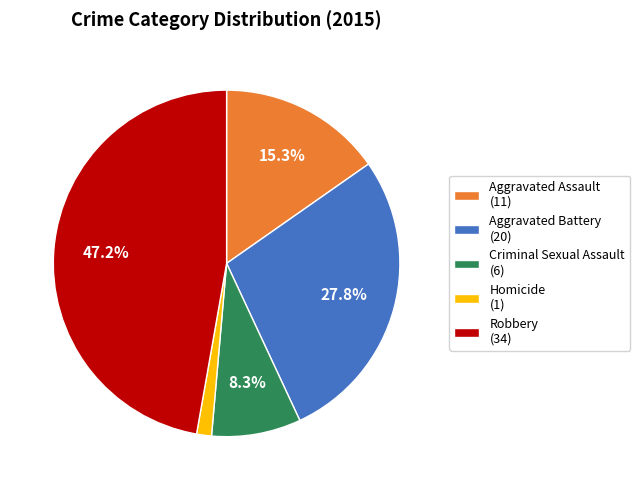

To the nearest percent, what is the combined percentage of Homicide and Aggravated Battery?

29%